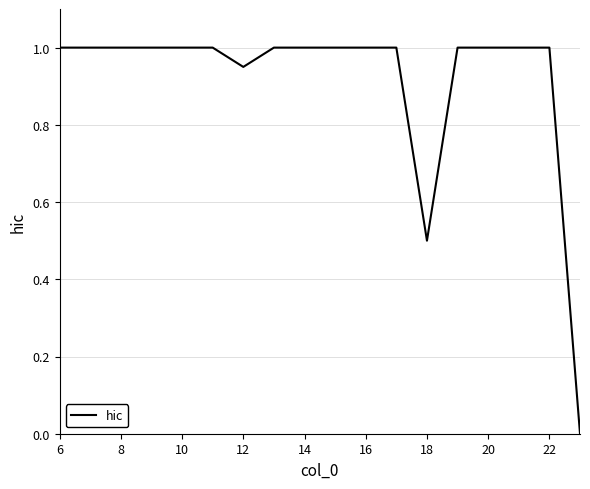

What is the greatest value displayed?

1.0